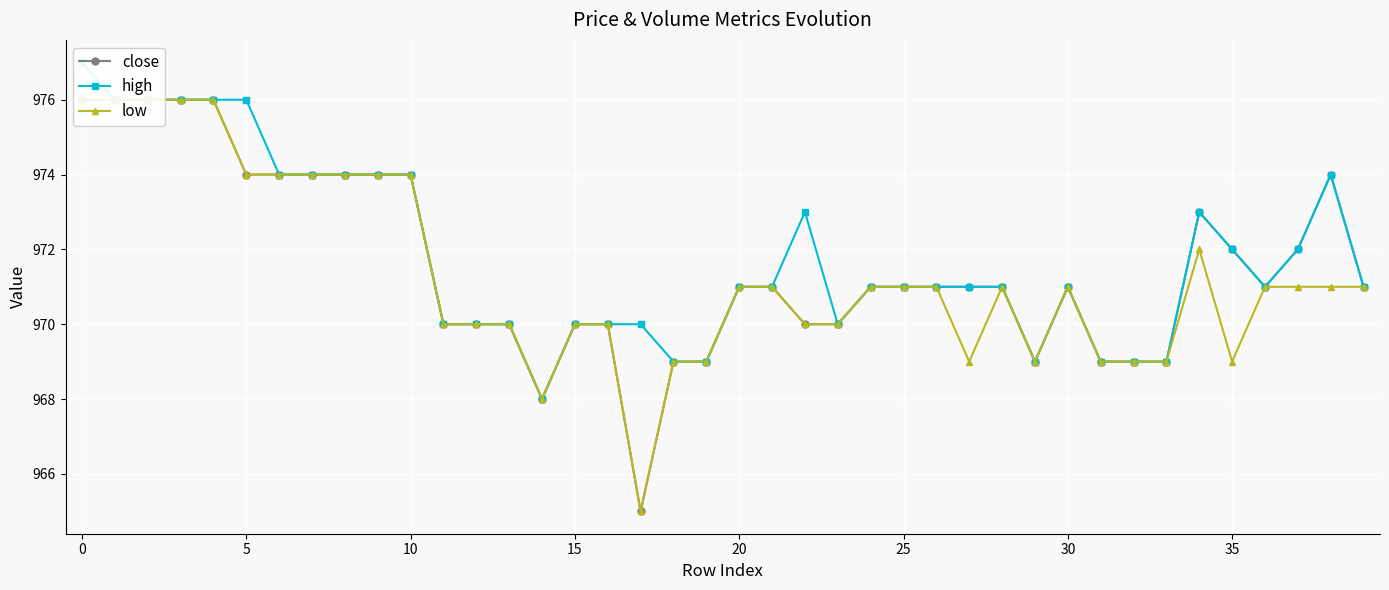

How many lines are shown in the chart?

3